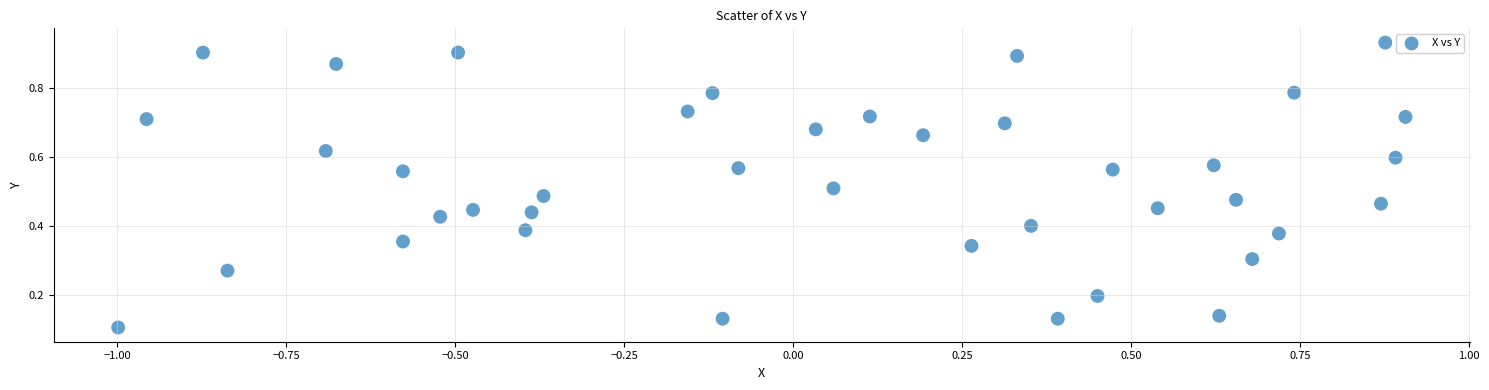

What is the range of X values (max minus min)?

1.9